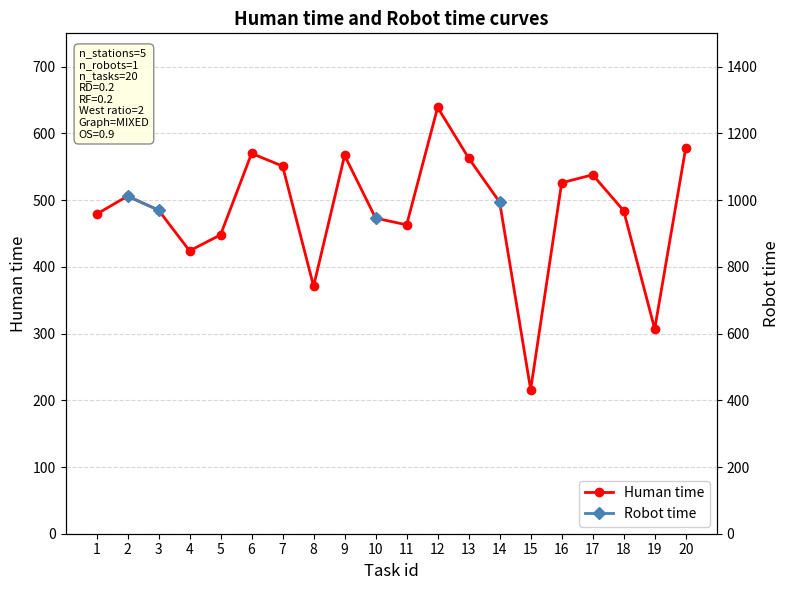

True or false: Human time has more than 2 interior local peaks.

True